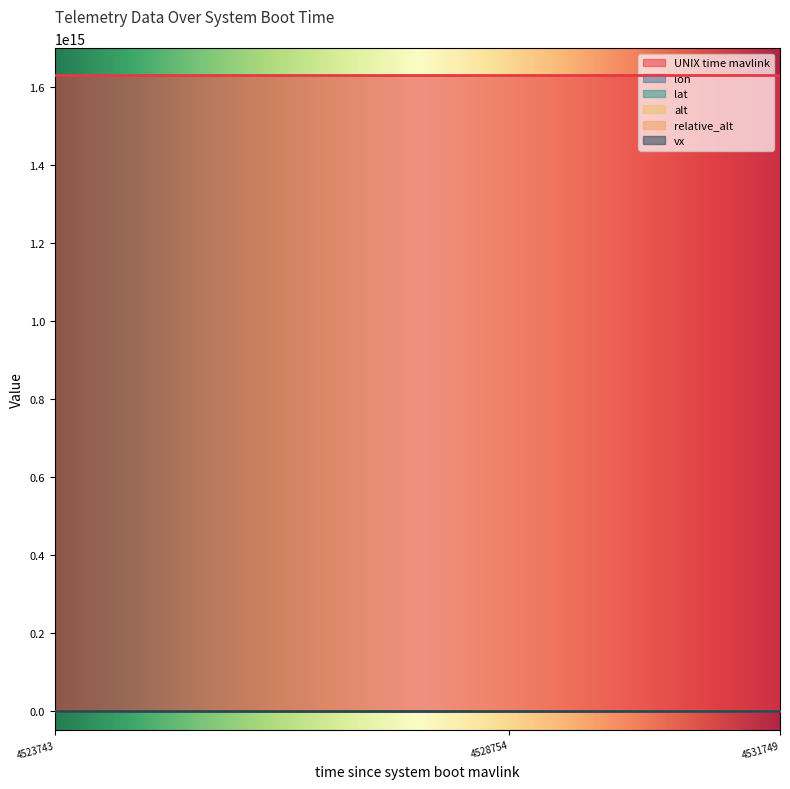

What is the sum of the lat values at 4531749 and 4523743?

760188